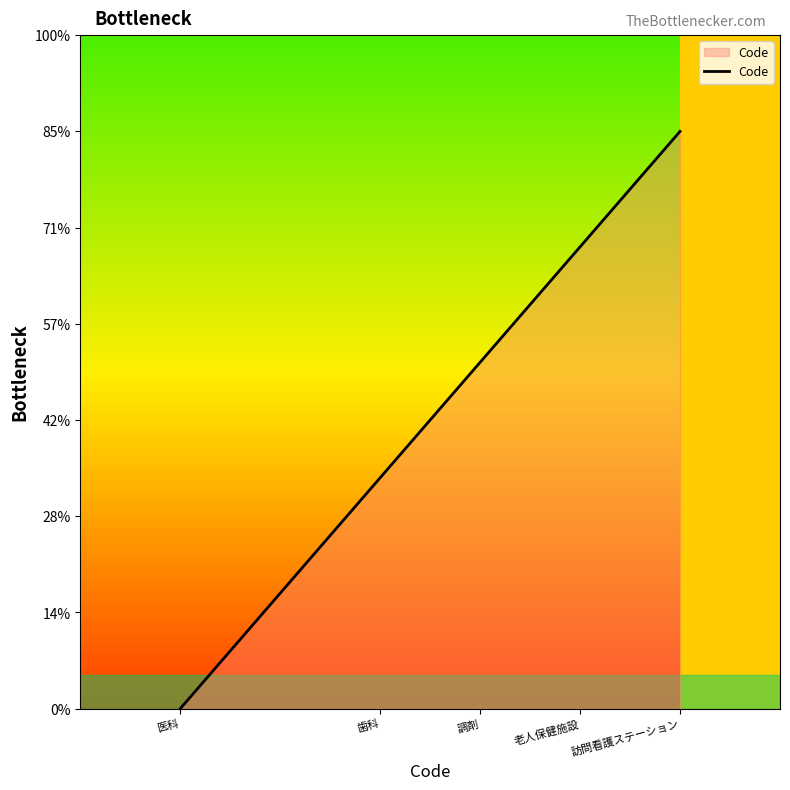

What is the maximum value shown in the chart?

6.0